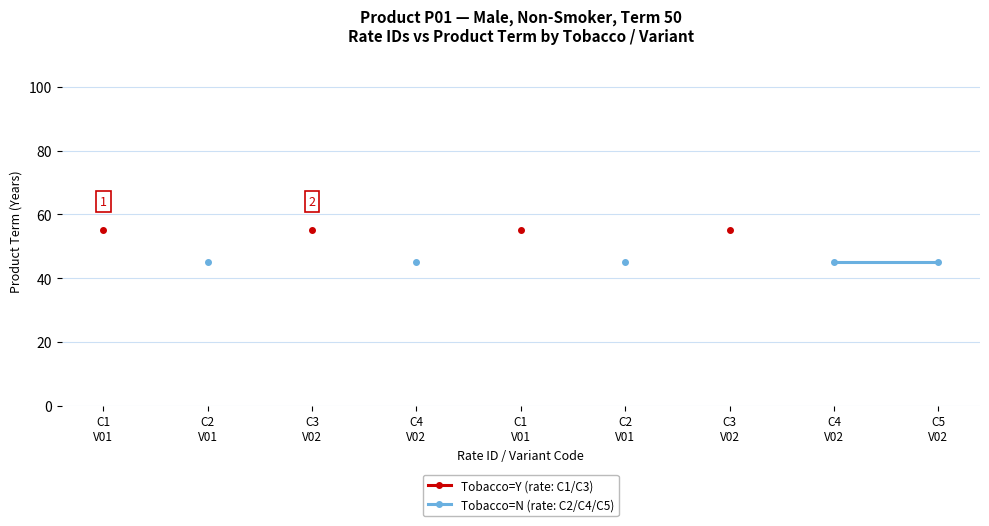

Between C3
V02 and C1
V01, which is larger?

C3
V02